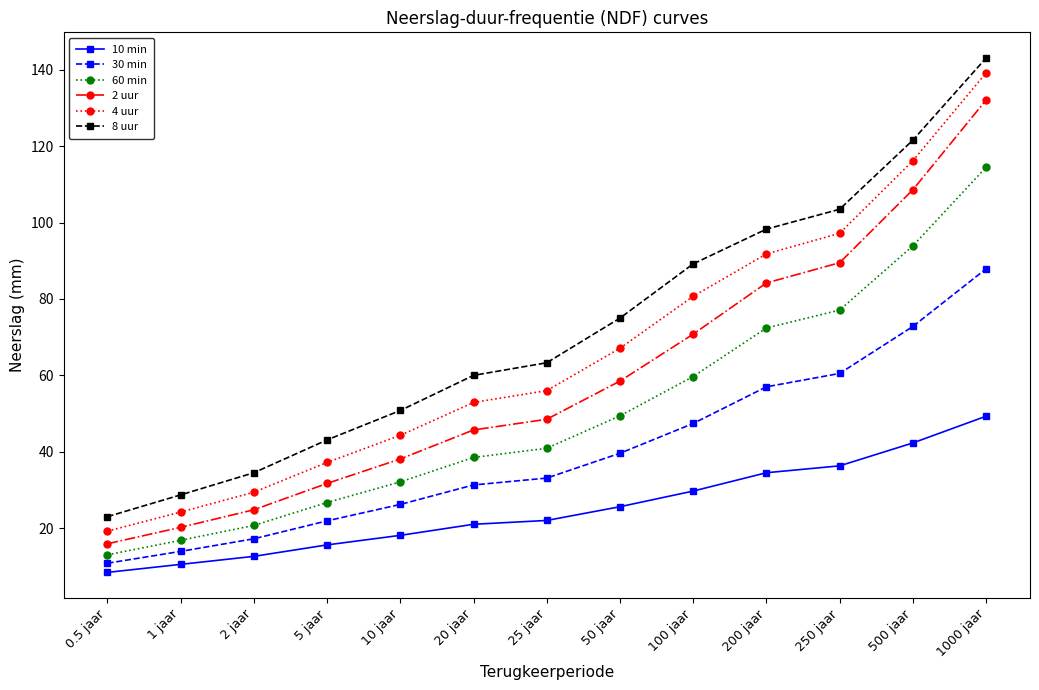

Is it true that 8 uur equals 28.7 at 1 jaar?

True